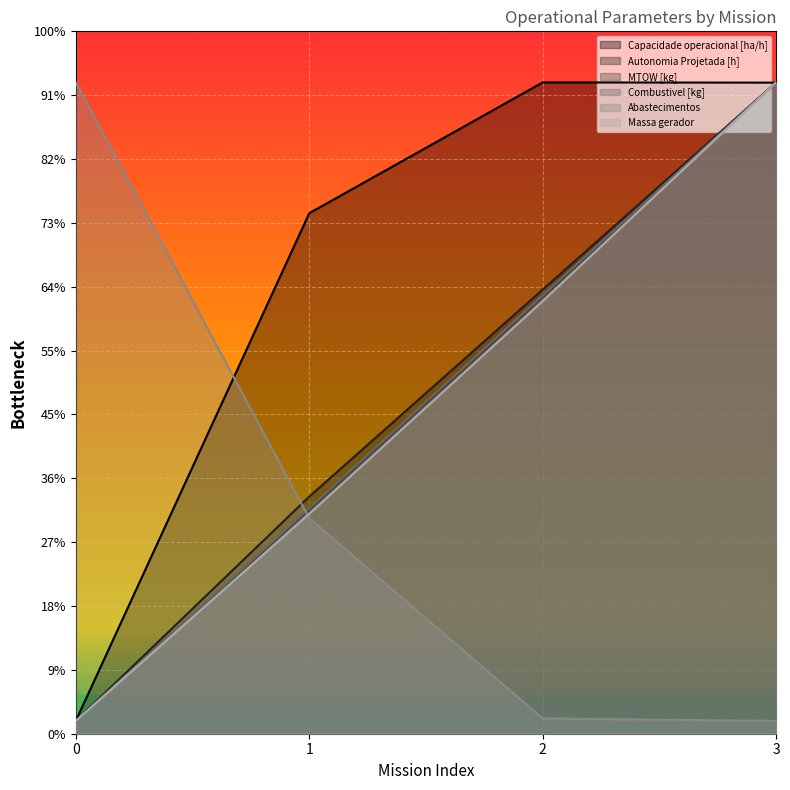

Count the number of categories in the chart.

4